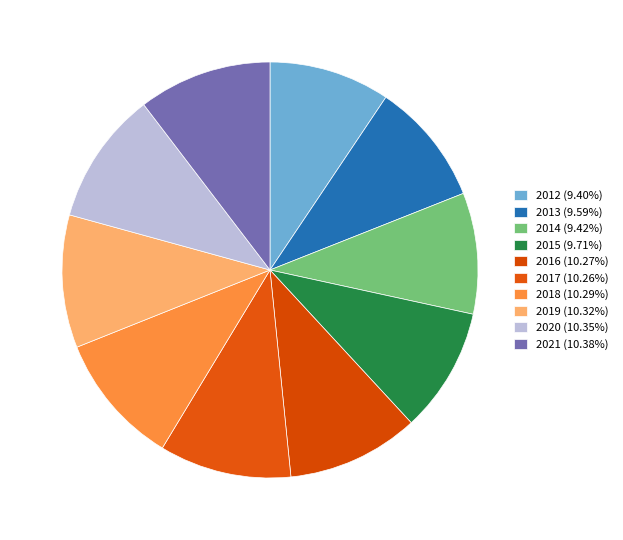

Does 2018 account for over 50% of the chart?

No